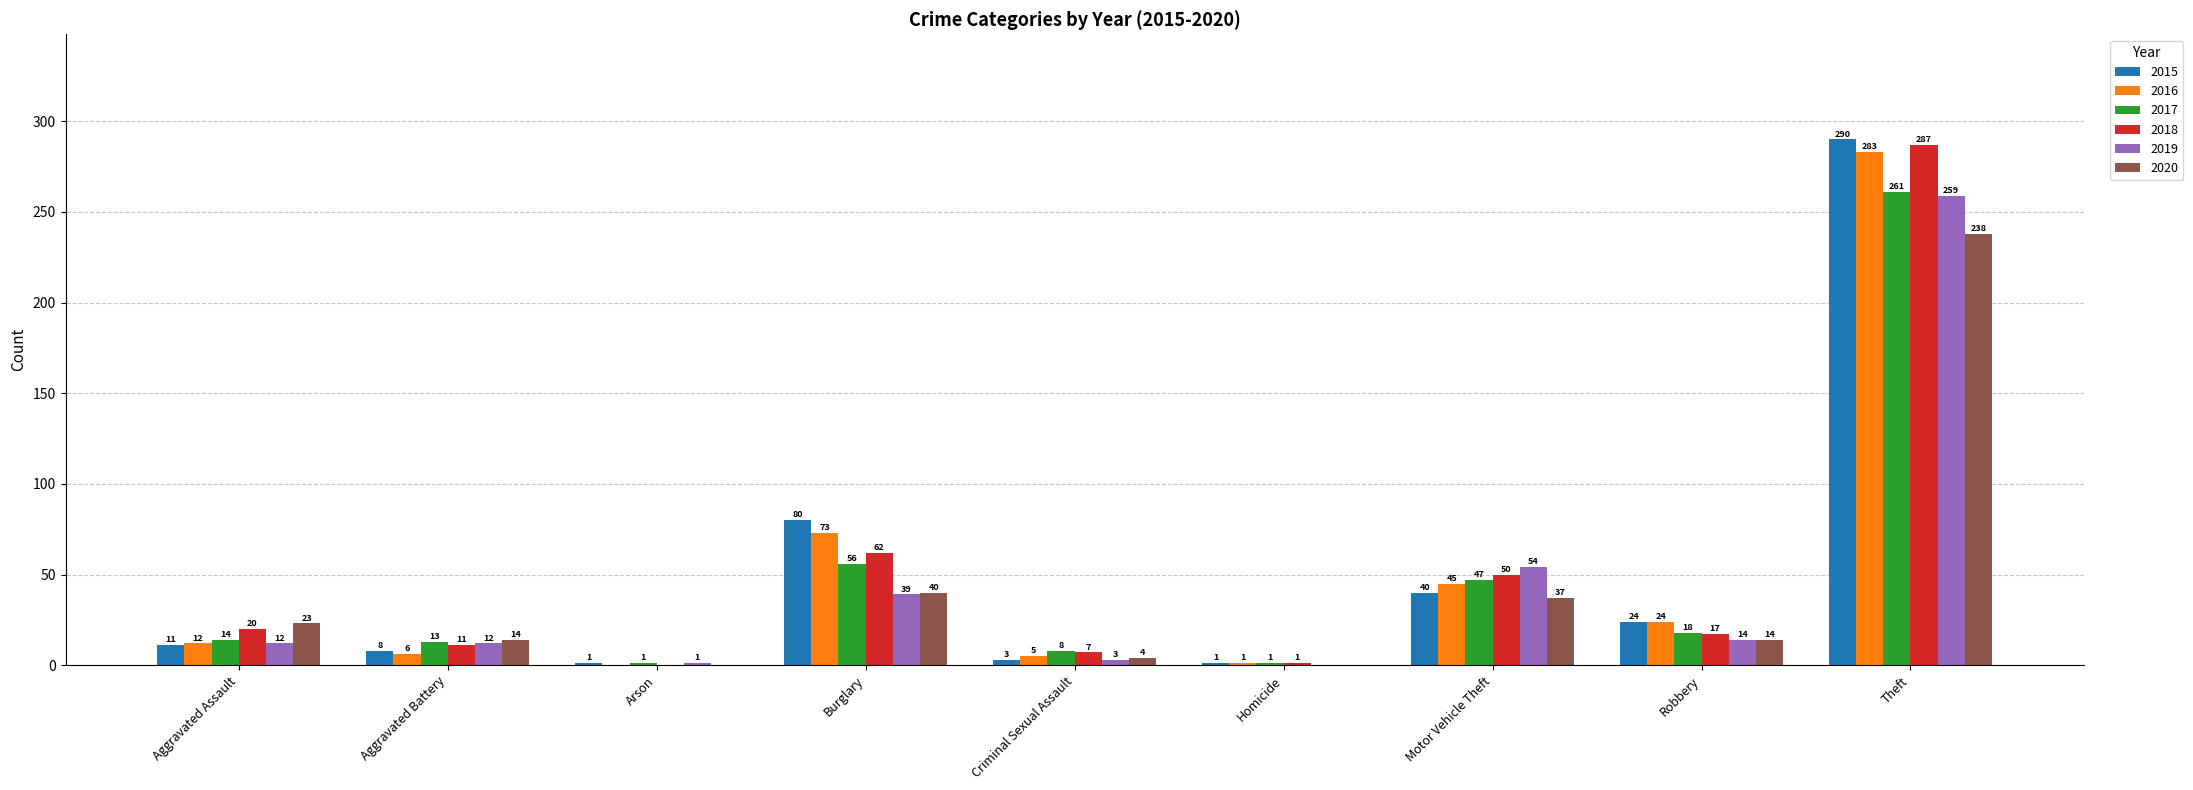

Count the number of categories in the chart.

9